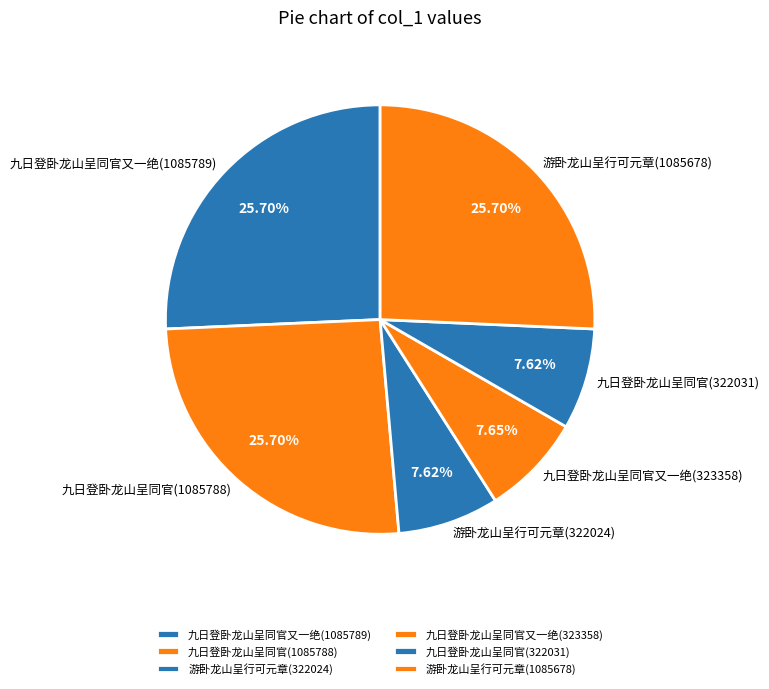

Do 游卧龙山呈行可元章(1085678) and 九日登卧龙山呈同官又一绝(1085789) together represent more than half of the pie?

Yes